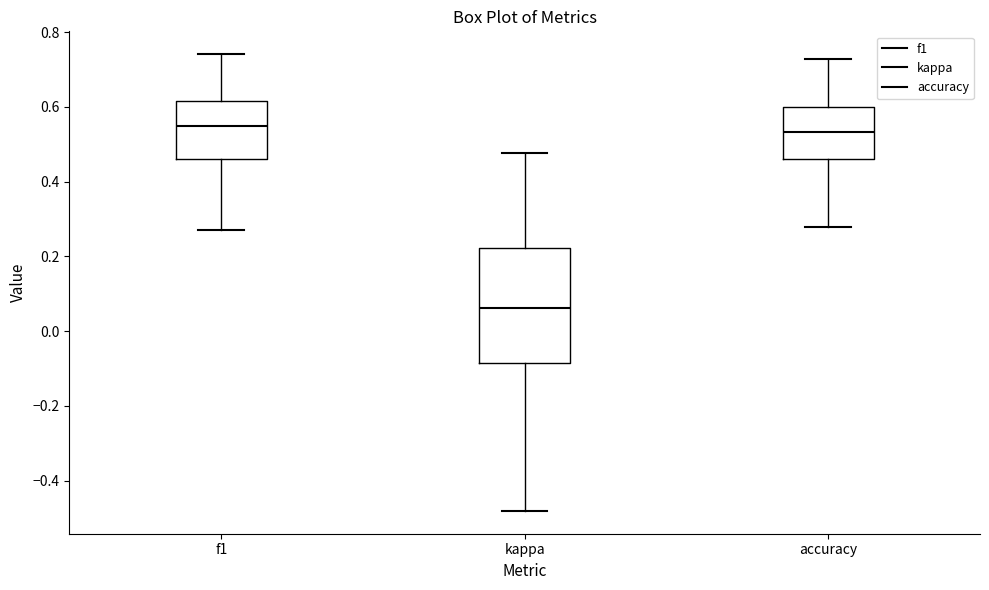

Reading left to right, transcribe this box plot: for each box, give where its median line is, the range the box spans, and where its two whiskers end, as read against the y-axis. The values are not printed on the chart, so give them approximately, as read against the axis.

f1: median 0.54, box 0.46 to 0.62, whiskers 0.28 to 0.74
kappa: median 0.06, box -0.08 to 0.22, whiskers -0.48 to 0.48
accuracy: median 0.54, box 0.46 to 0.60, whiskers 0.28 to 0.72